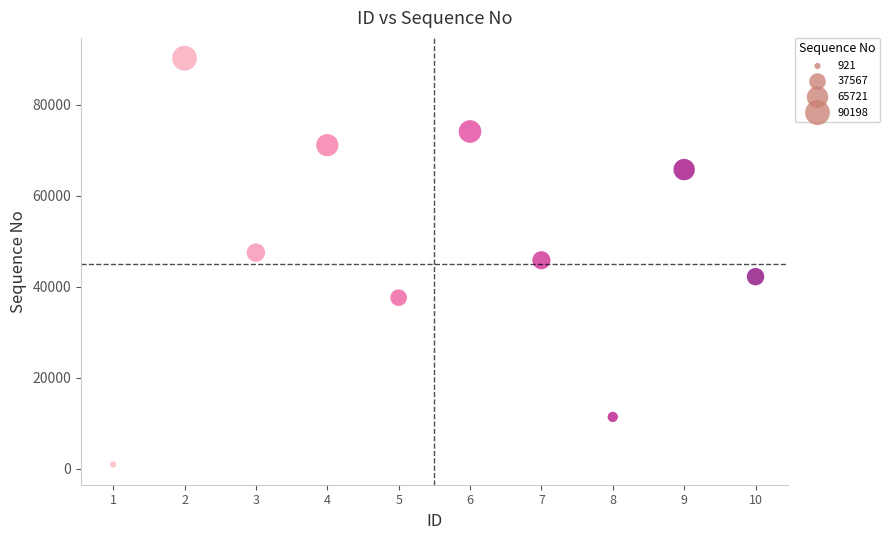

What is the average X value?

6